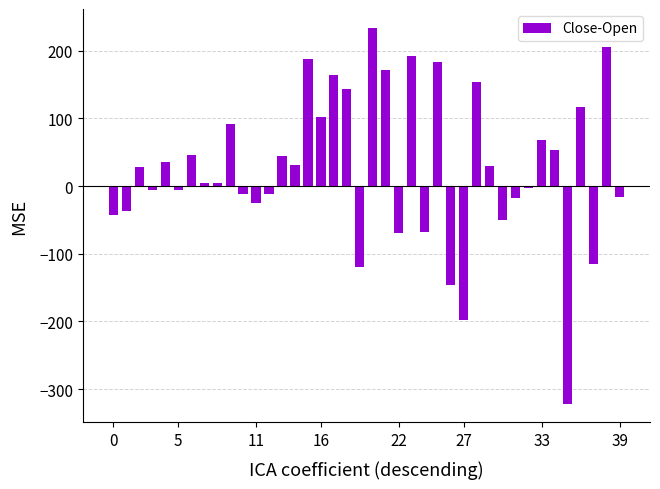

What is the difference between the maximum and minimum values?

555.4